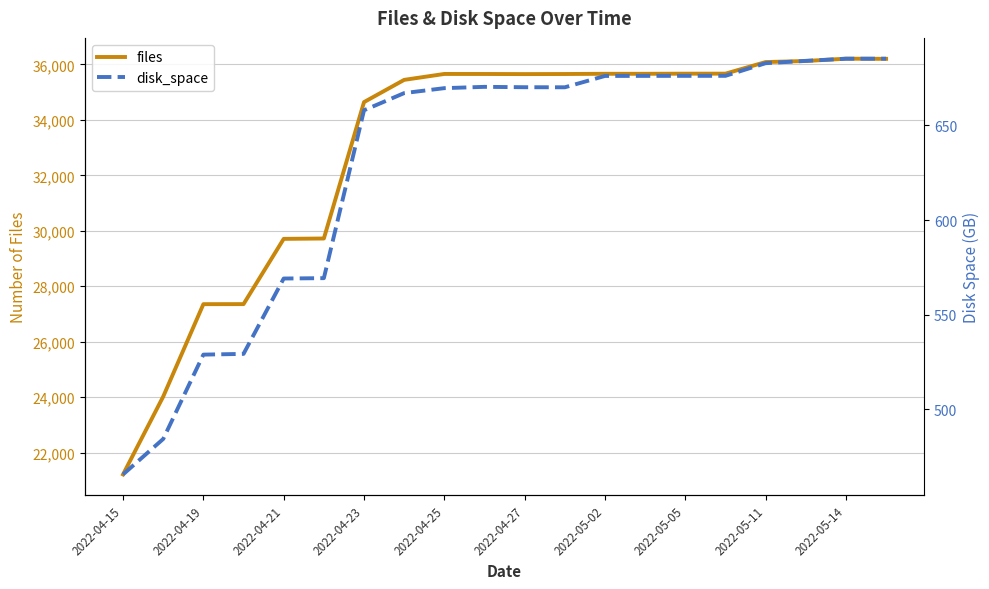

Where is files nearest to the value 28710?

2022-04-21